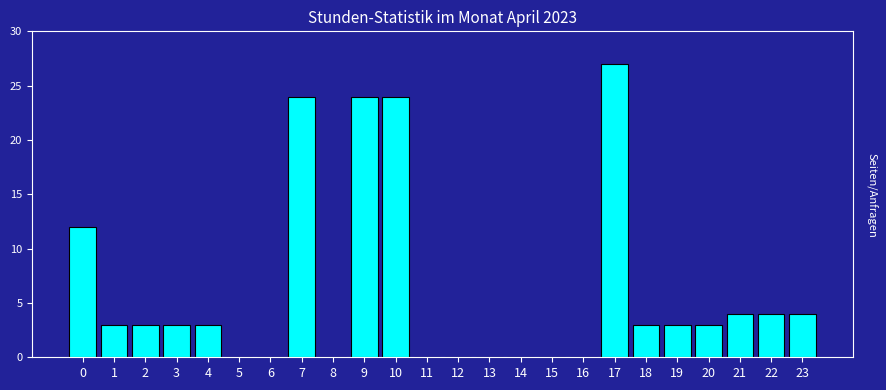

Reading left to right, transcribe all the data shown in this chart.

0=12	1=3	2=3	3=3	4=3	5=0	6=0	7=24	8=0	9=24	10=24	11=0	12=0	13=0	14=0	15=0	16=0	17=27	18=3	19=3	20=3	21=4	22=4	23=4